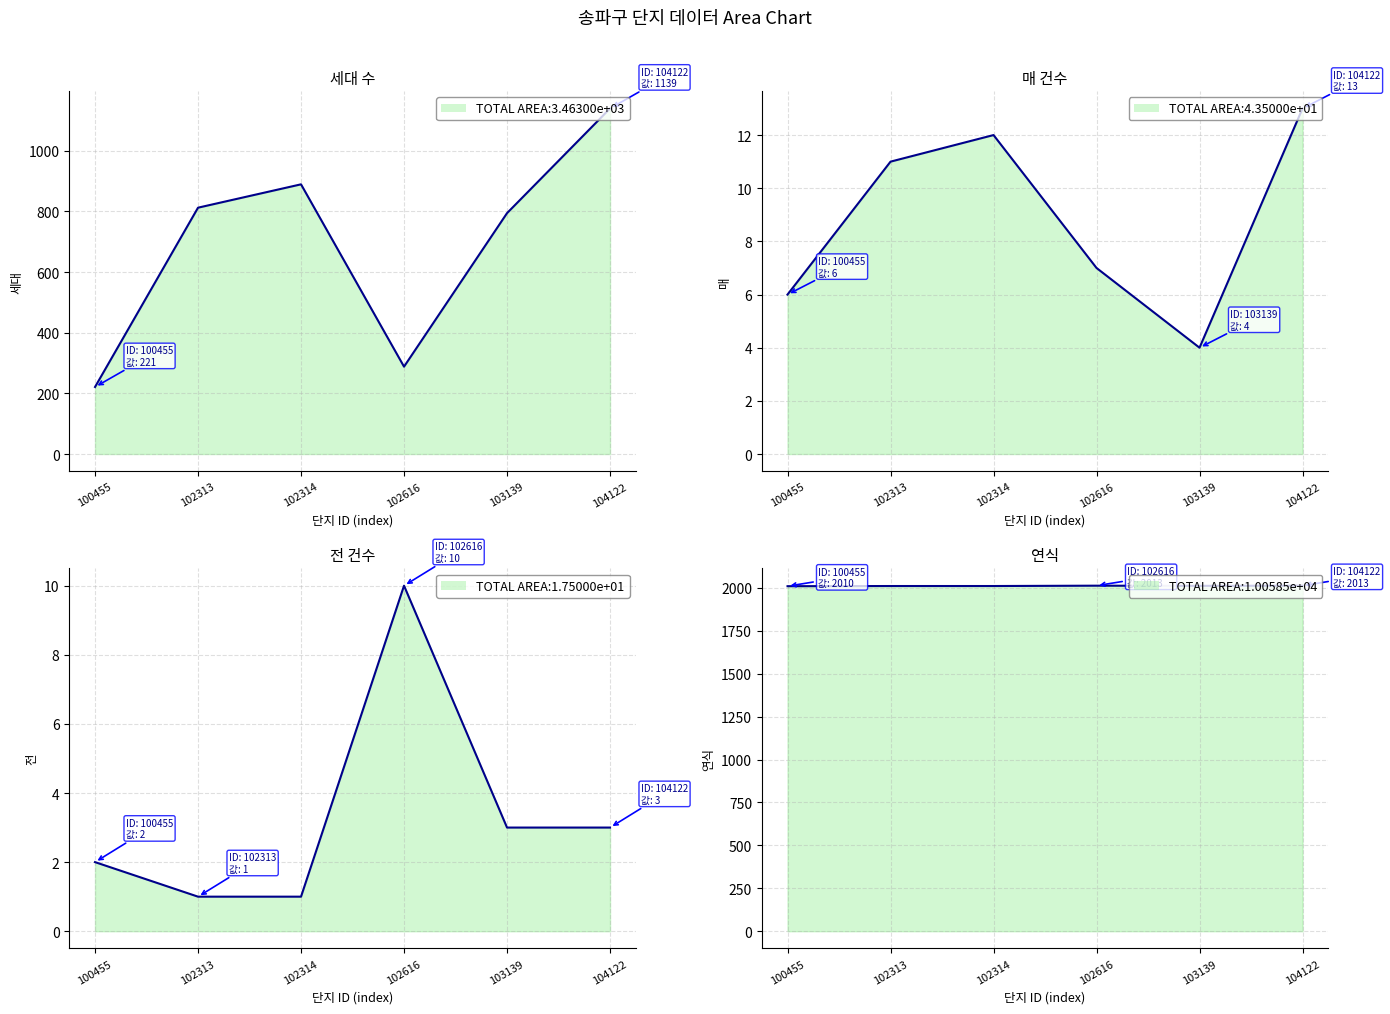

How many lines are shown in the chart?

4